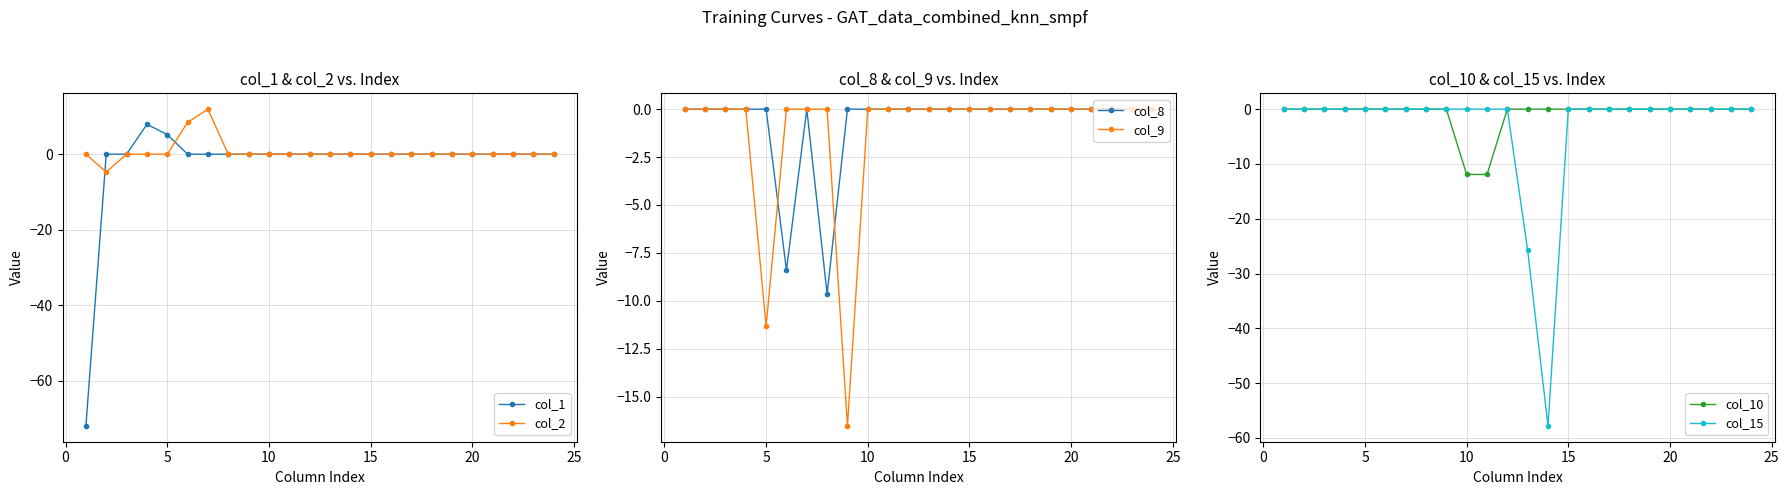

True or false: col_2 has more than 0 interior local peaks.

True